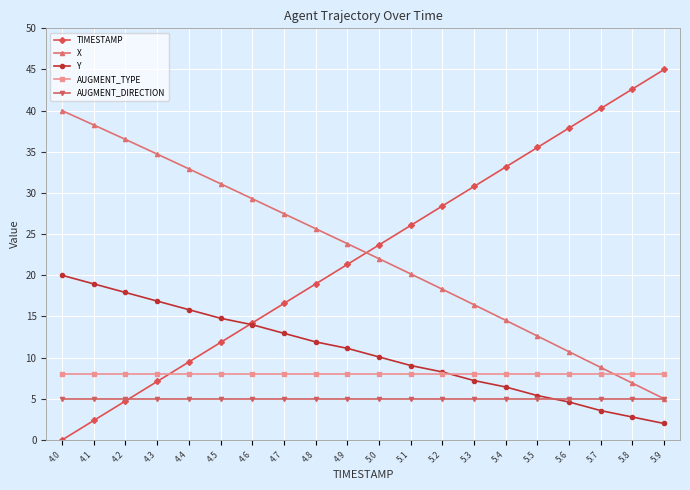

The value of X at 4.6 is 5.9. True or false?

False